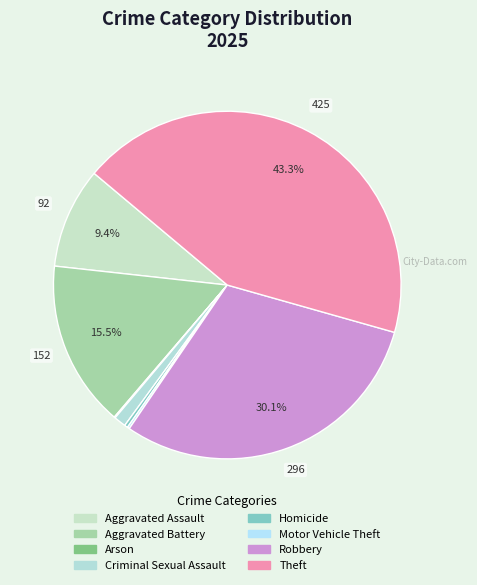

To the nearest percent, what is the average slice percentage?

12%